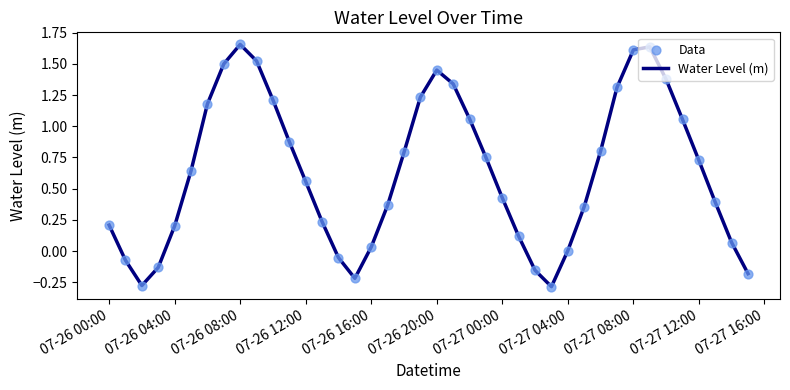

What is the difference between the maximum and minimum values?

1.9